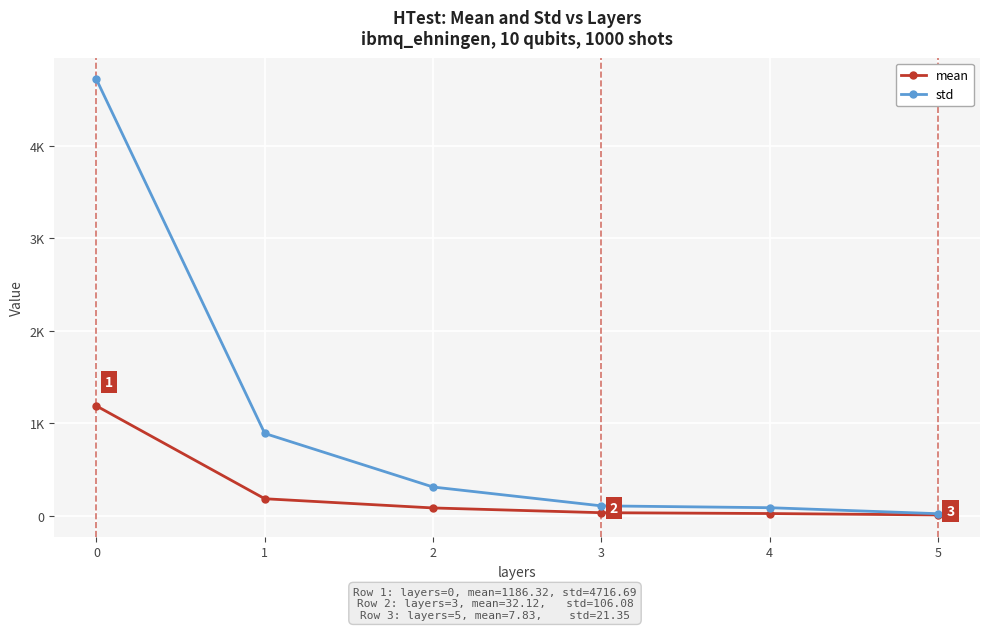

What is the minimum value shown in the chart?

7.8